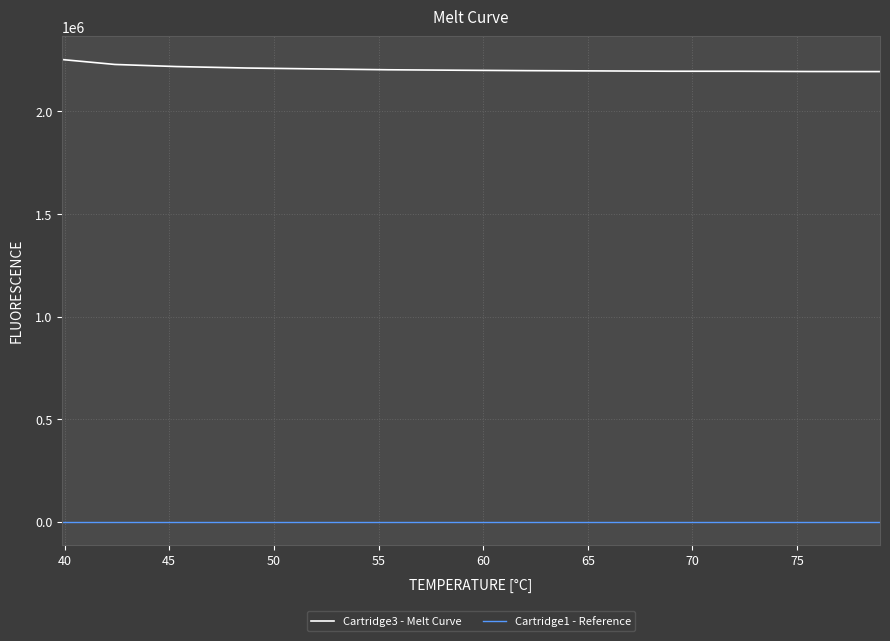

True or false: Cartridge1 - Reference and Cartridge3 - Melt Curve cross at least once.

False